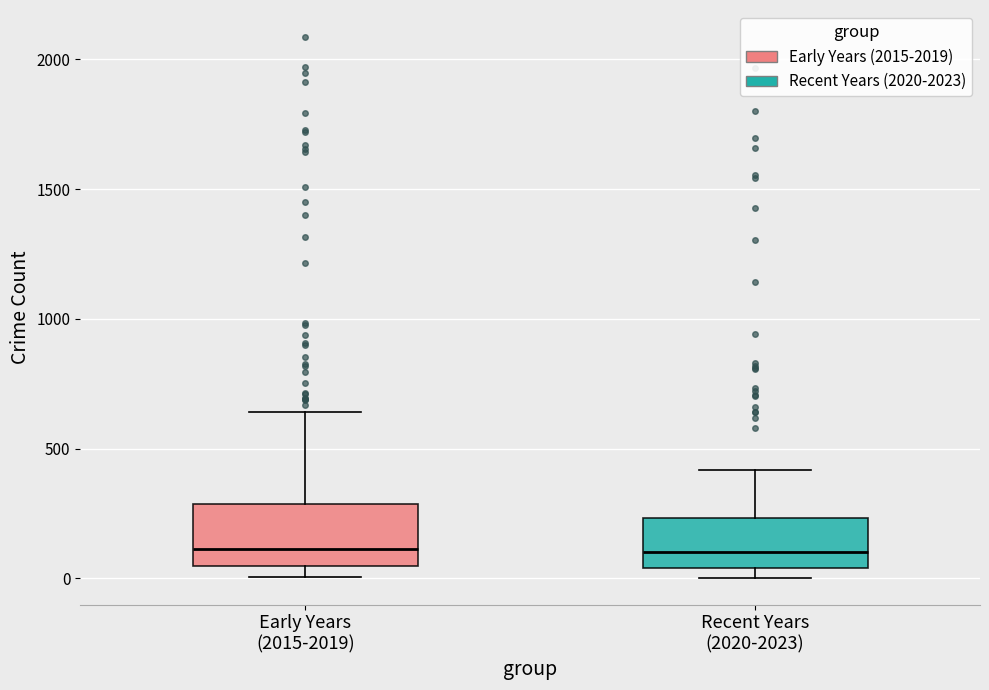

Reading left to right, transcribe this box plot: for each box, give where its median line is, the range the box spans, and where its two whiskers end, as read against the y-axis. The values are not printed on the chart, so give them approximately, as read against the axis.

Early Years (2015-2019): median 100, box 50 to 300, whiskers 0 to 650
Recent Years (2020-2023): median 100, box 50 to 250, whiskers 0 to 400